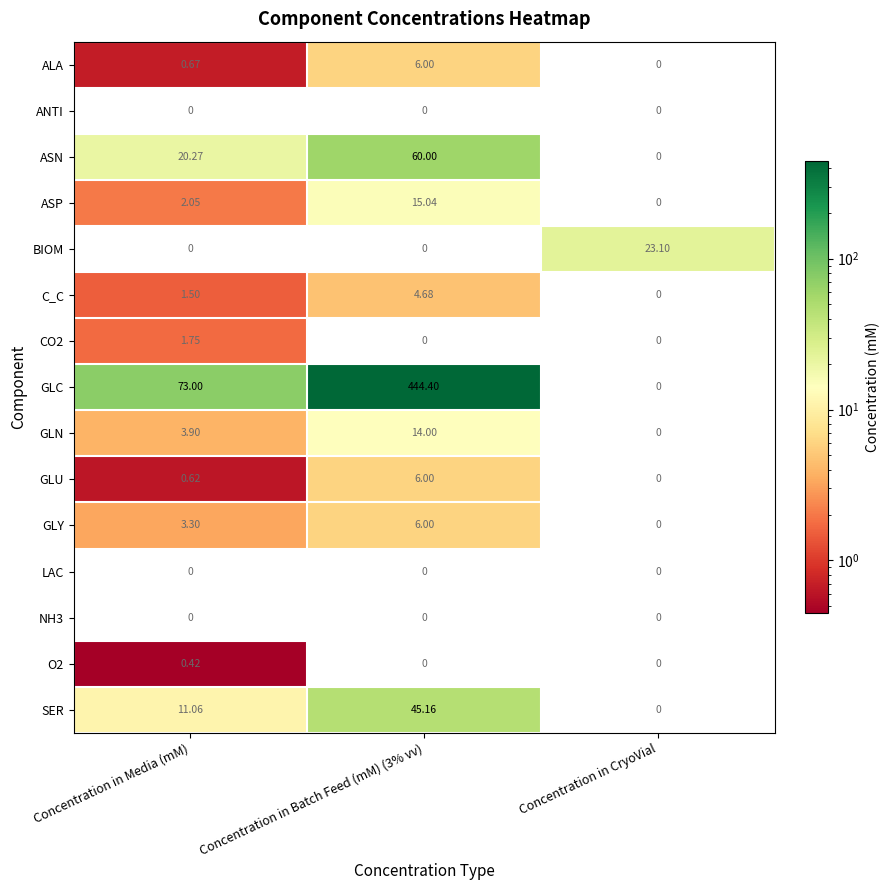

What is the spread (max minus min) of values at Concentration in Batch Feed (mM) (3% vv)?

444.4